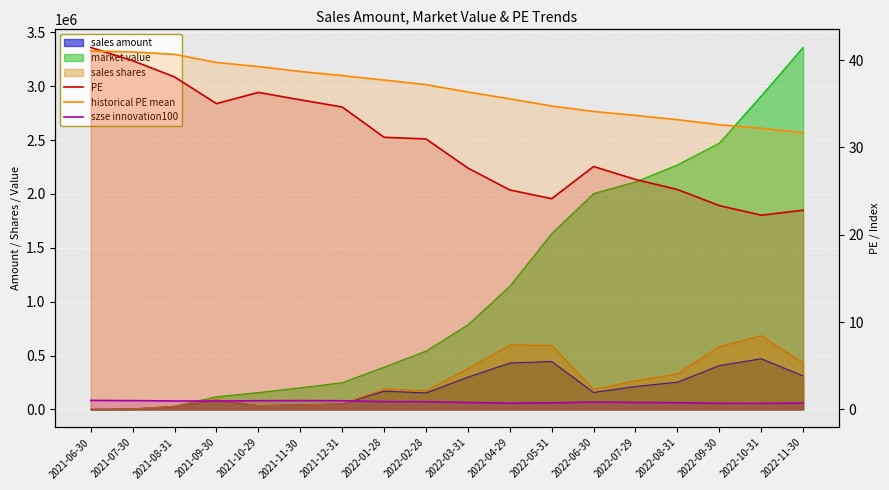

Where is the first local minimum for szse innovation100?

2021-09-30